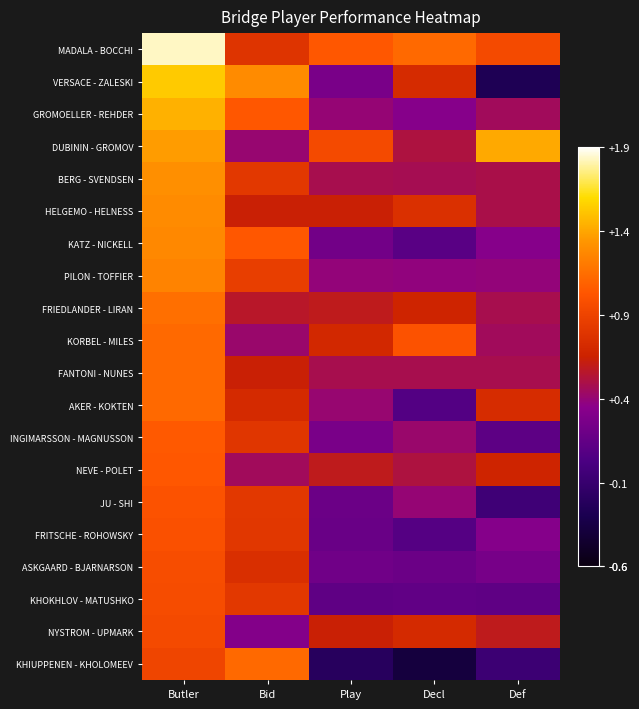

Which label corresponds to the smallest value in the chart?

Decl